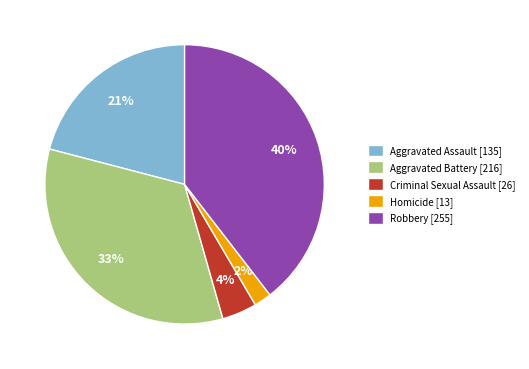

Which has a higher value, Aggravated Assault or Robbery?

Robbery